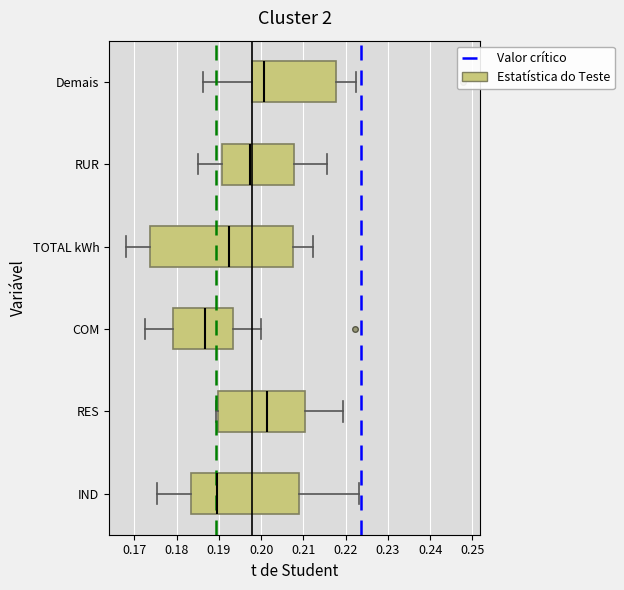

Where is the right edge of the box for IND on the x-axis? The values are not printed on the chart, so give them approximately, as read against the axis.

0.209